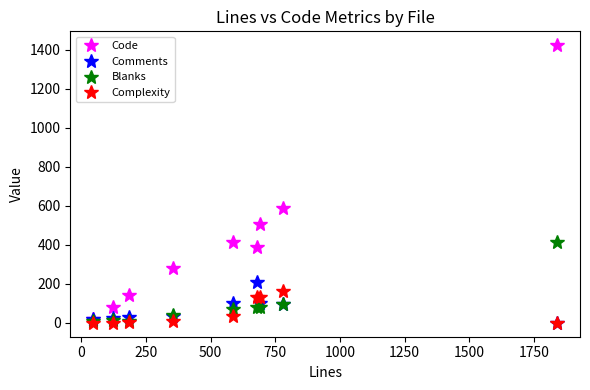

Which series has the largest total across all categories?

Code